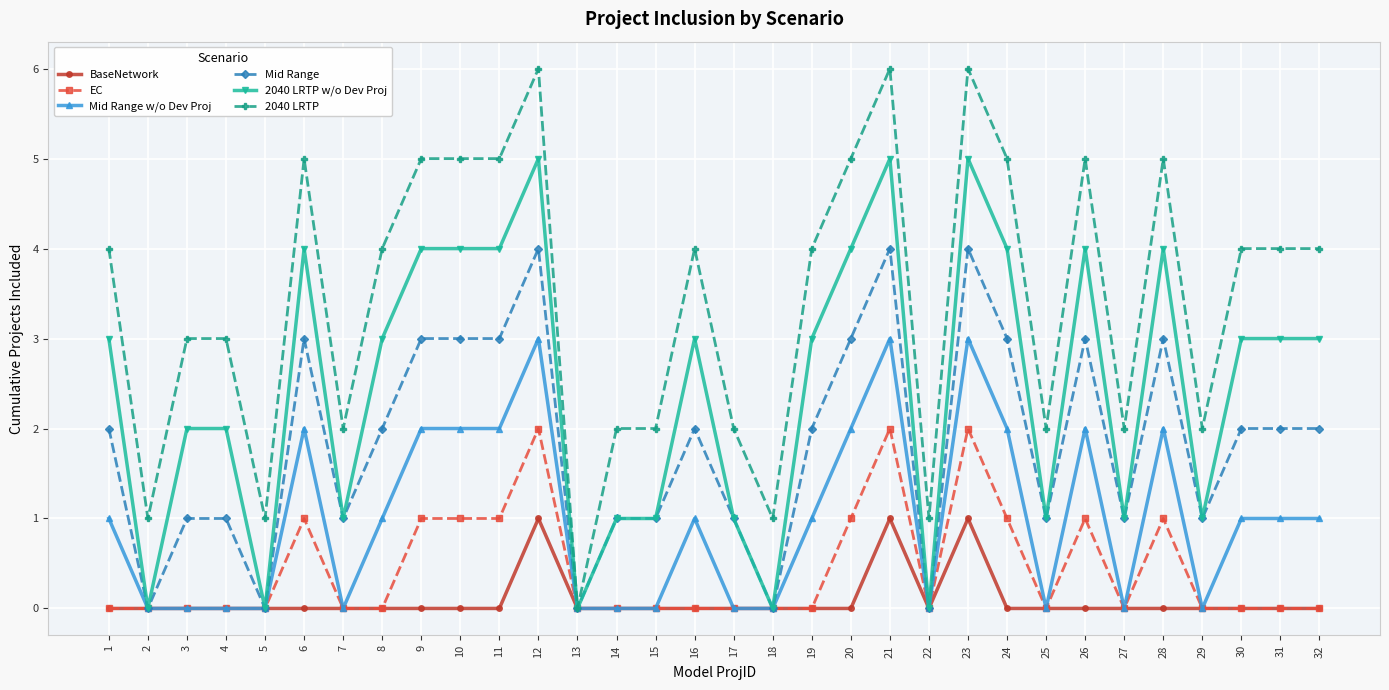

Rank the series by their maximum value, from lowest to highest.

BaseNetwork, EC, Mid Range w/o Dev Proj, Mid Range, 2040 LRTP w/o Dev Proj, 2040 LRTP